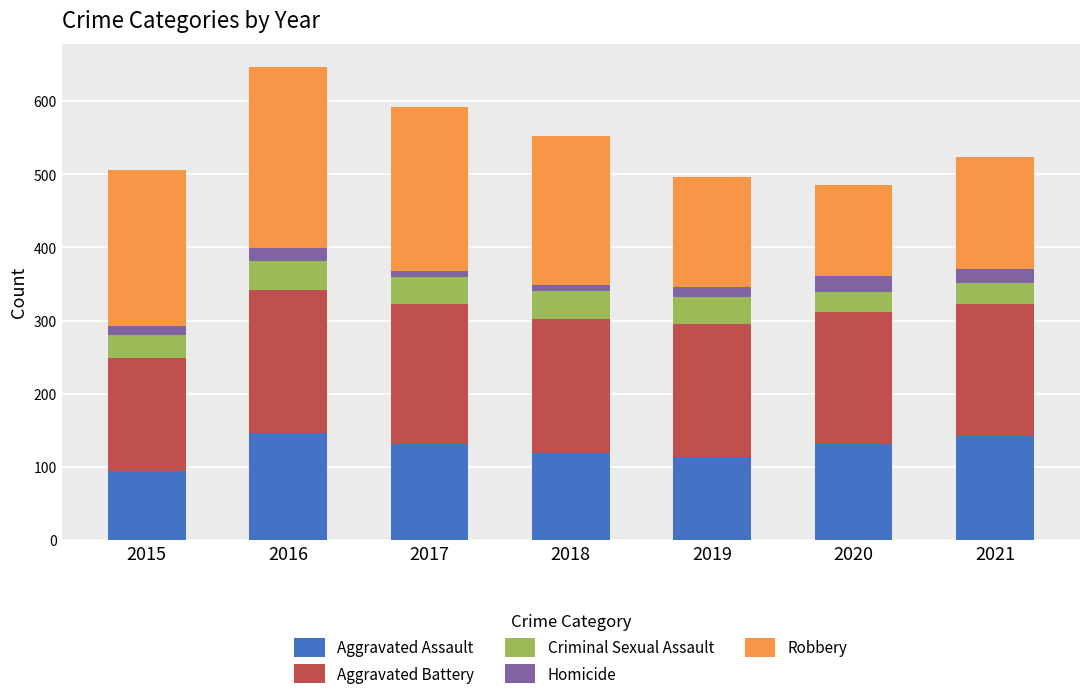

What is the total value across all series at 2016?

646